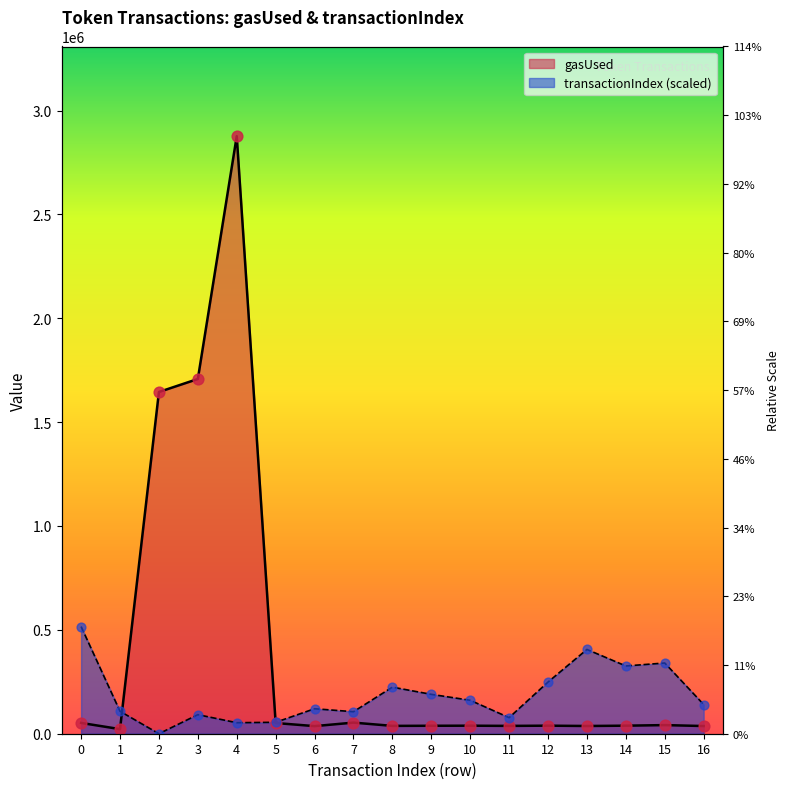

Is the value of transactionIndex at 1 greater than the value of gasUsed at 1?

Yes